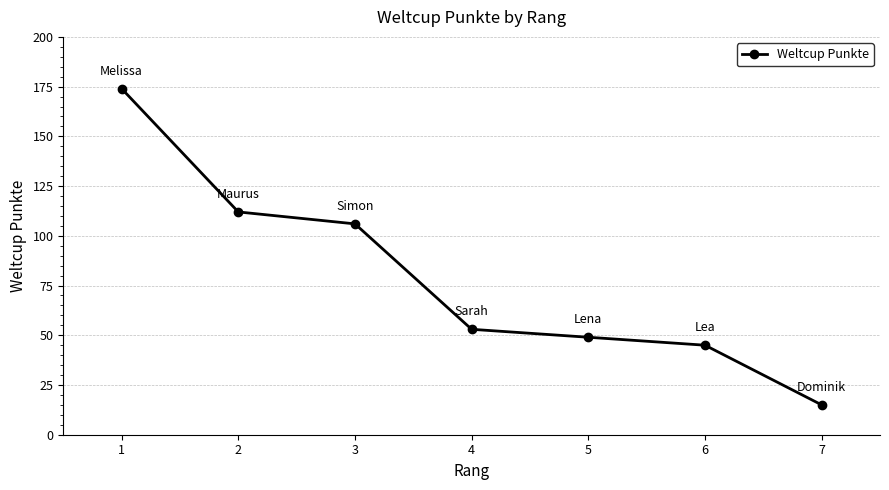

How many data points are less than 53?

3